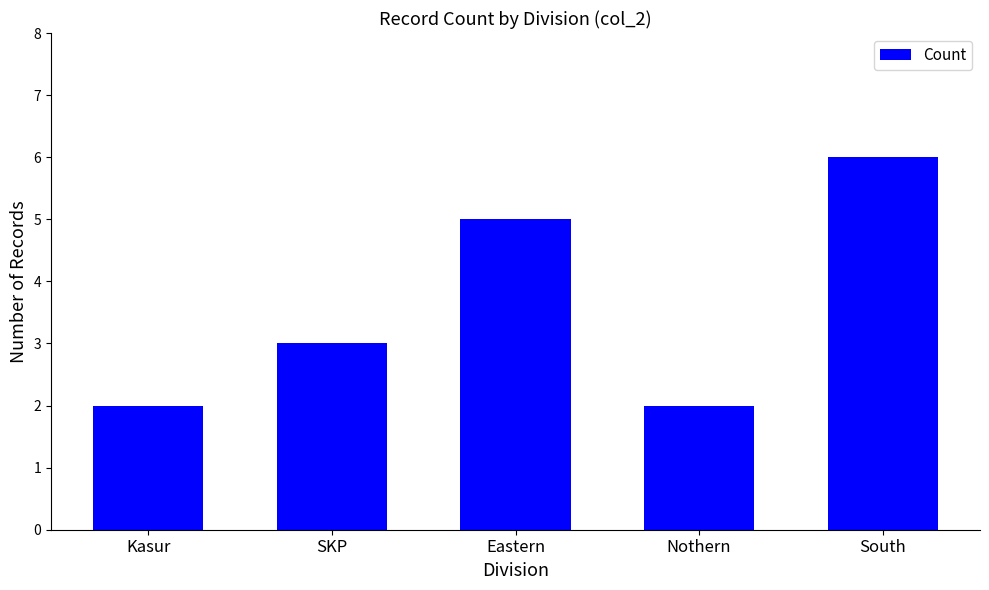

What is the approximate value at South?

6